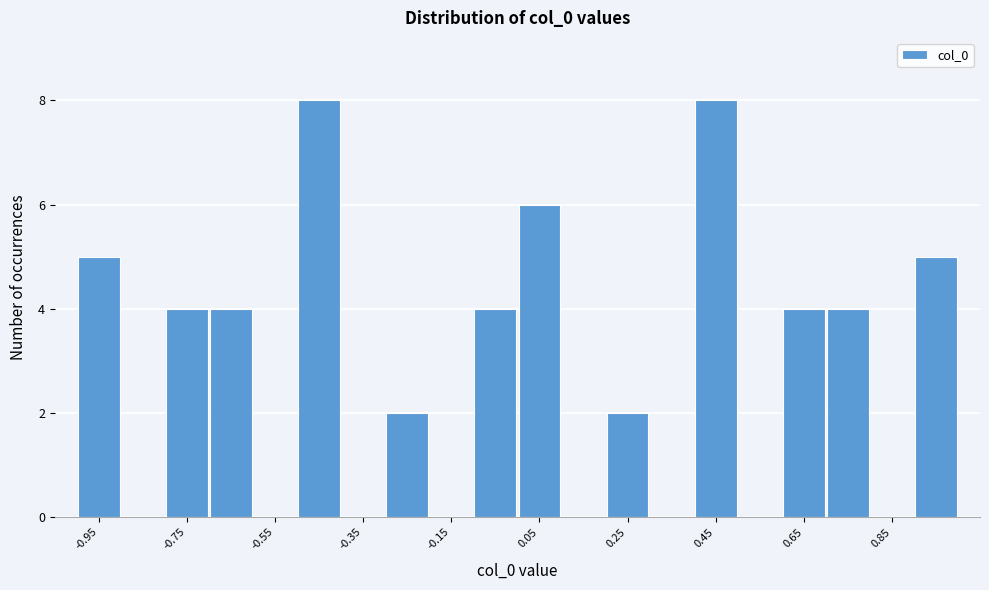

Reading left to right, list every bar in this chart as the range it spans on the x-axis followed by its height. The values are not printed on the chart, so give them approximately, as read against the axis.

-1.0 to -0.9: 5
-0.9 to -0.8: 0
-0.8 to -0.7: 4
-0.7 to -0.6: 4
-0.6 to -0.5: 0
-0.5 to -0.4: 8
-0.4 to -0.3: 0
-0.3 to -0.2: 2
-0.2 to -0.1: 0
-0.1 to 0.0: 4
0.0 to 0.1: 6
0.1 to 0.2: 0
0.2 to 0.3: 2
0.3 to 0.4: 0
0.4 to 0.5: 8
0.5 to 0.6: 0
0.6 to 0.7: 4
0.7 to 0.8: 4
0.8 to 0.9: 0
0.9 to 1.0: 5